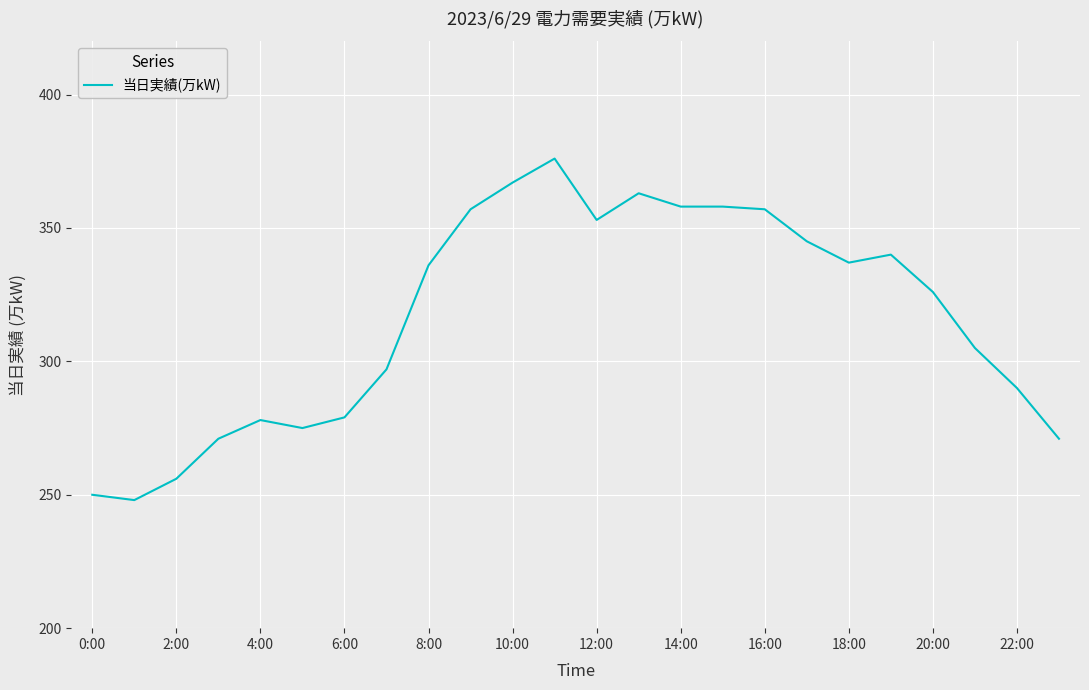

What is the maximum value shown in the chart?

376